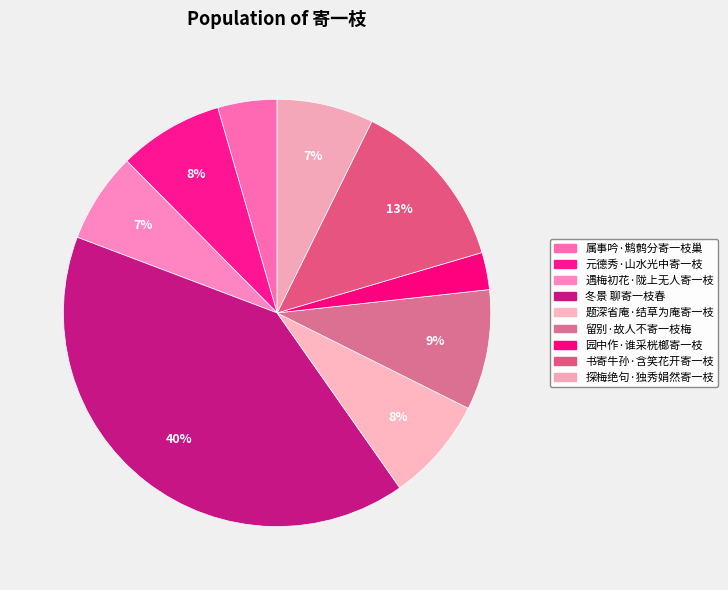

How many segments does this pie chart have?

9